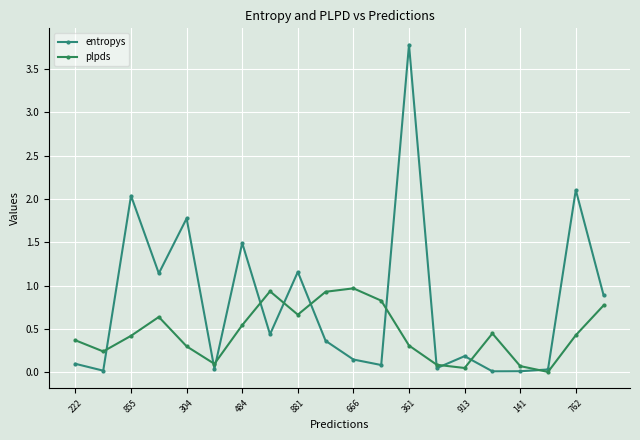

How many lines are shown in the chart?

2